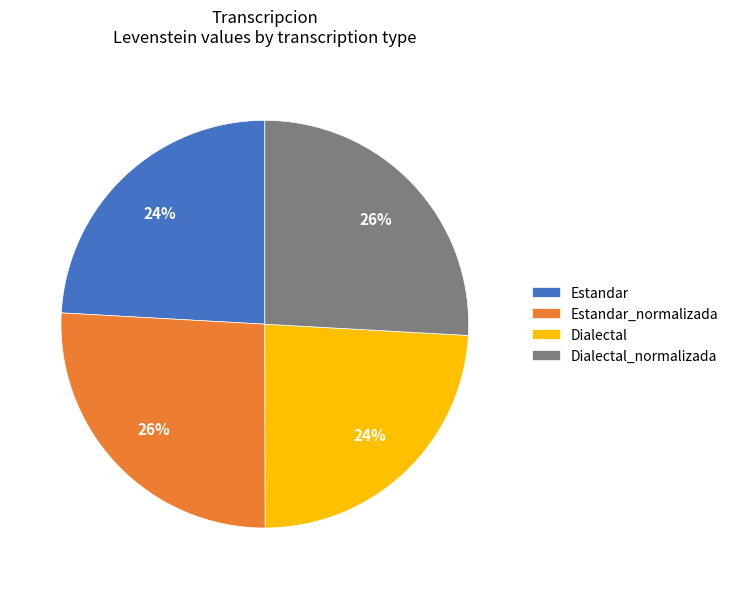

To the nearest percent, what is the difference between the largest and smallest slice percentages?

2%